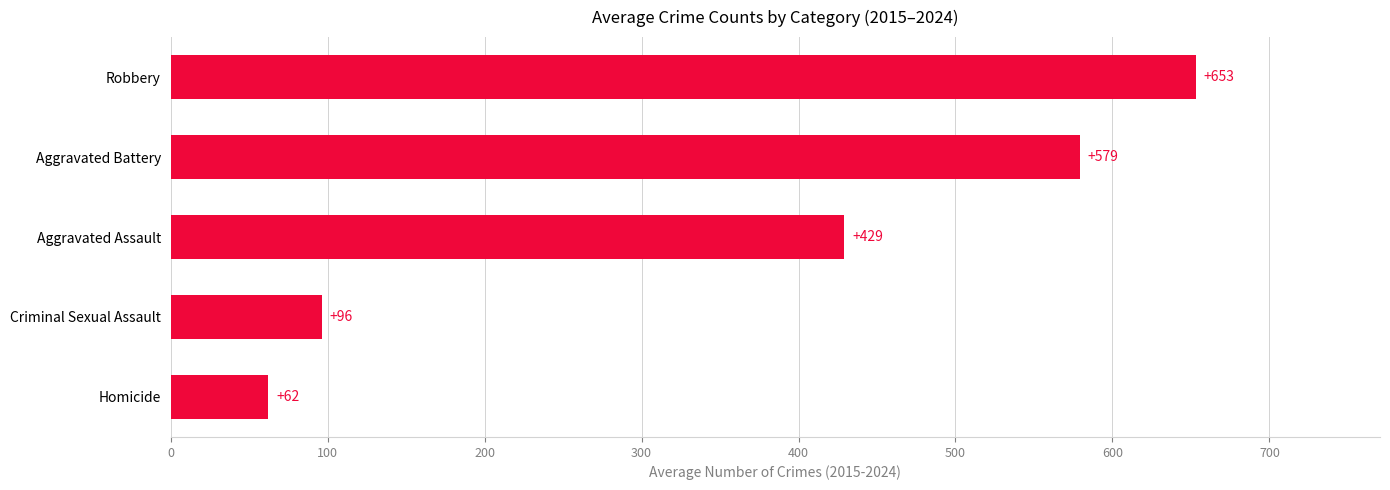

What is the sum of all values?

1819.9